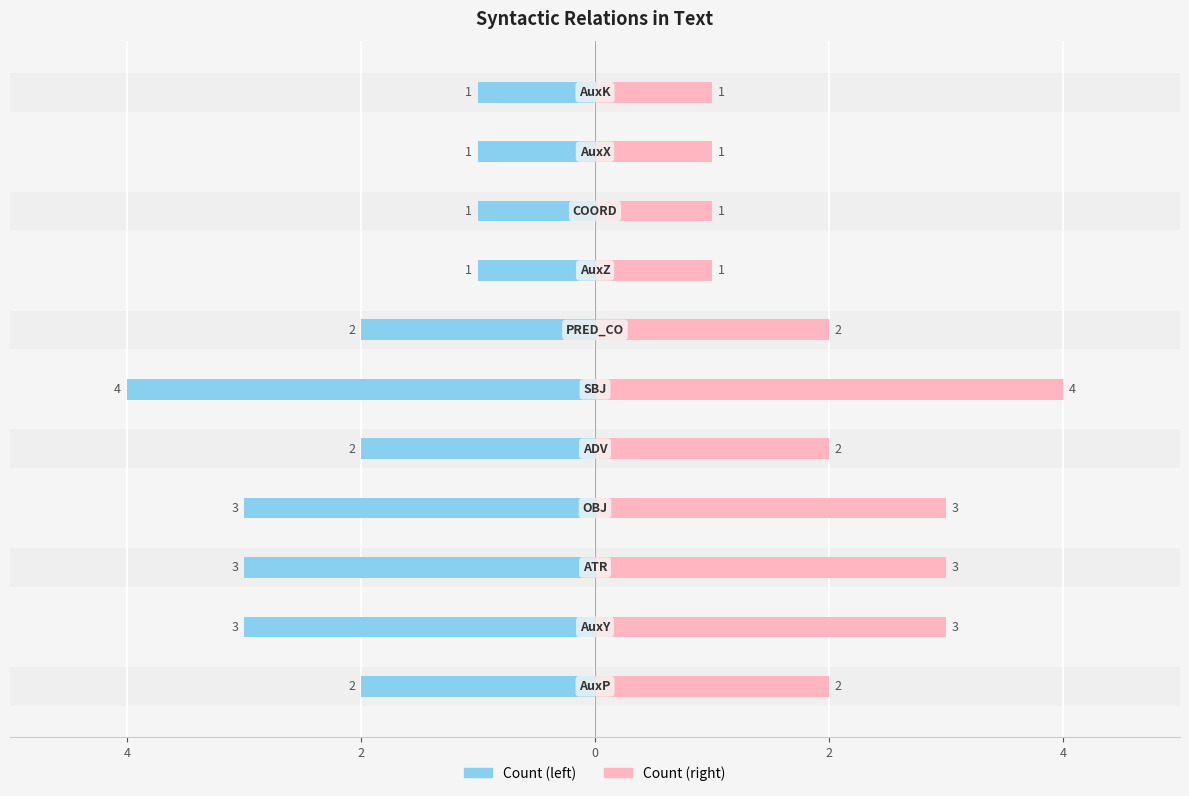

What is the value of the Count (left) bar at the 9th from the left?

-1